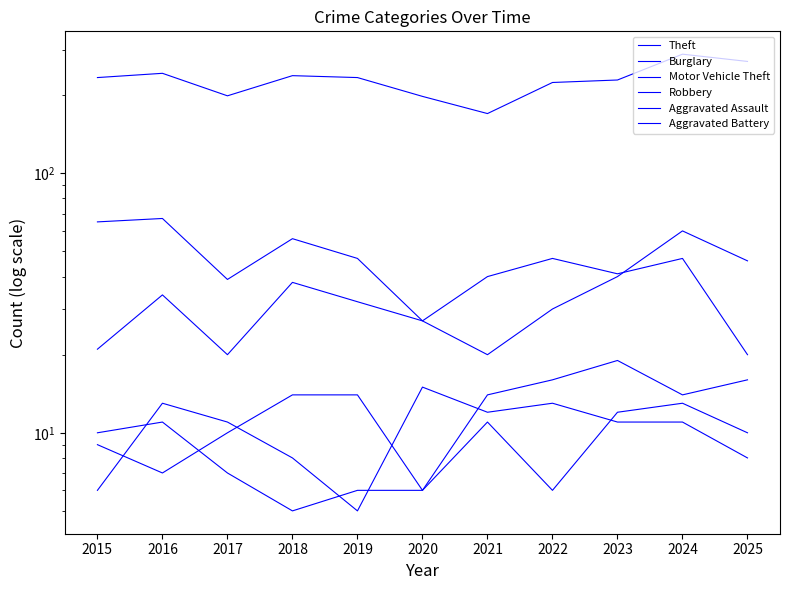

Where is the first local maximum for Aggravated Assault?

2023